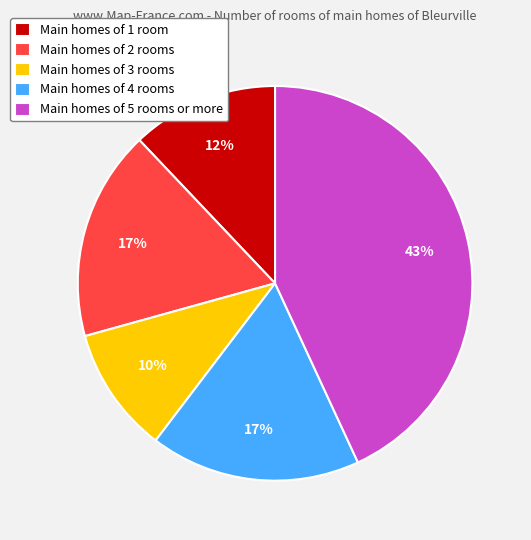

To the nearest percent, what is the average slice percentage?

20%